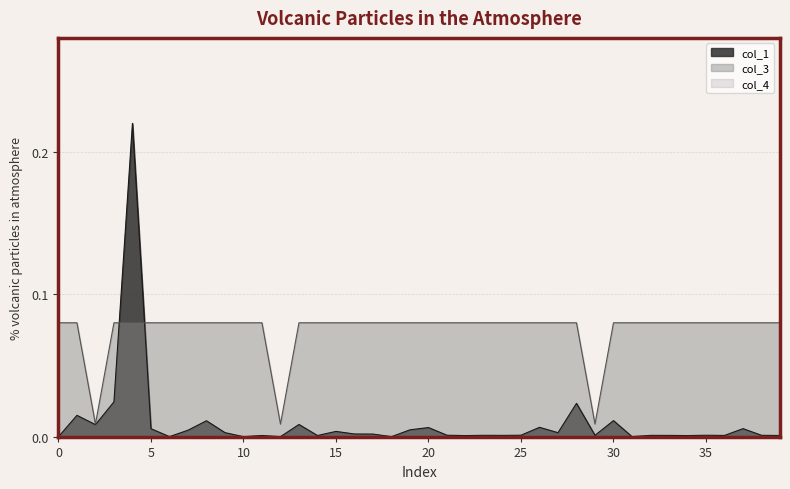

What is the label of the 2nd point from the right?

38